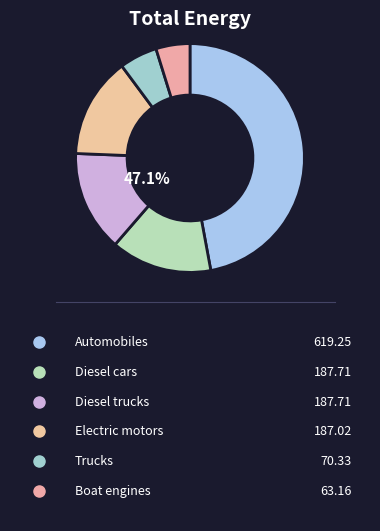

To the nearest percent, what portion does Diesel trucks represent?

14%